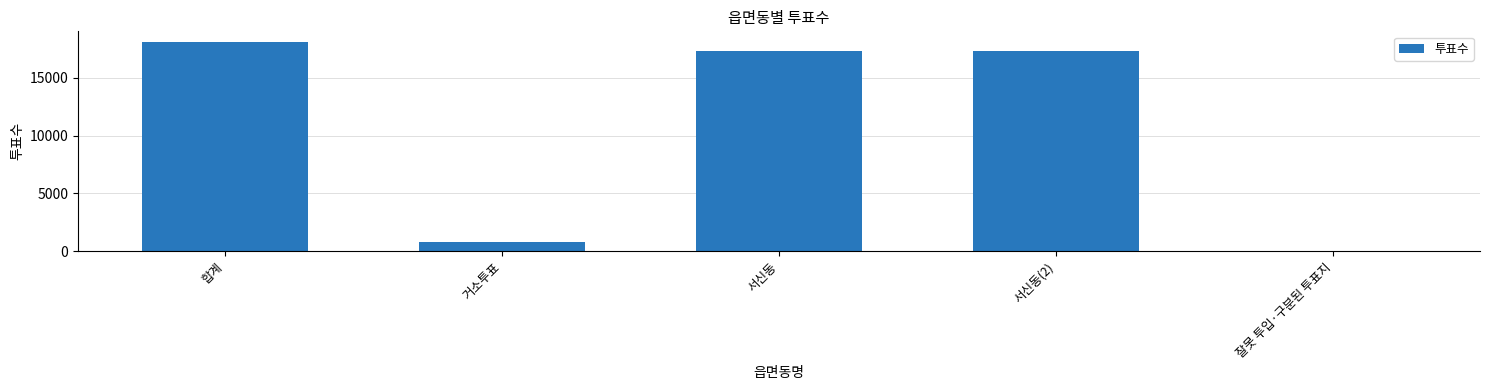

What is the sum of the values at 합계 and 잘못 투입·구분된 투표지?

18101